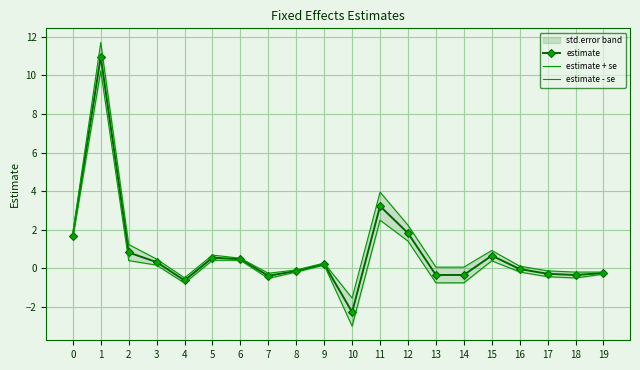

What is the value of the estimate - se point at the 14th from the left?

-0.8